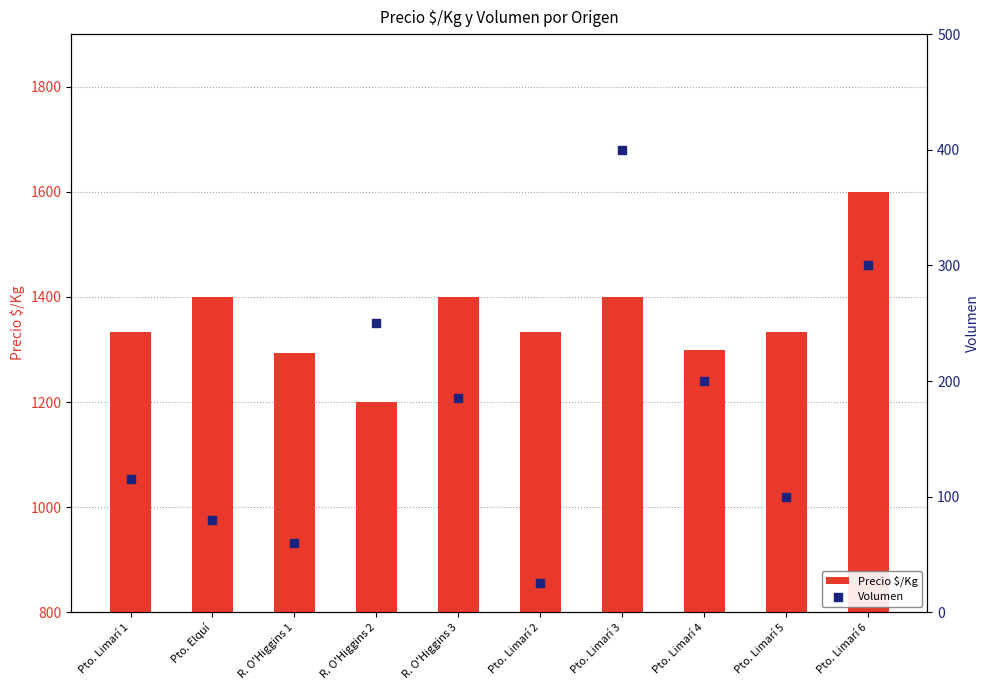

Which series contains the lowest Y value?

Volumen